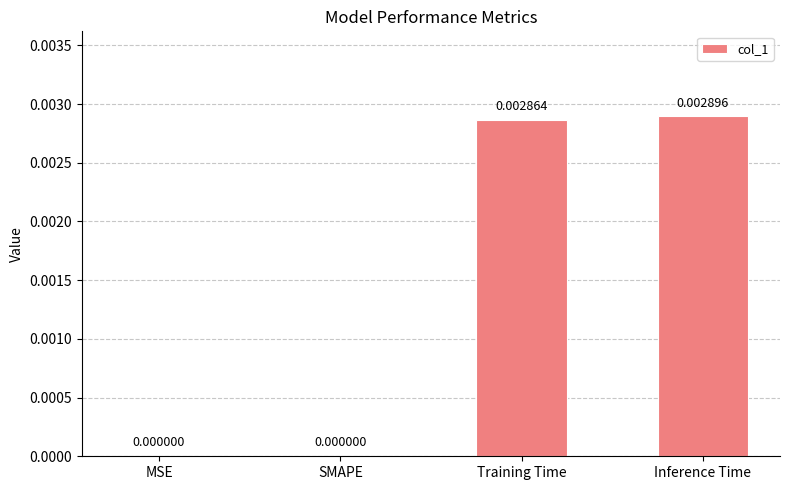

Which label corresponds to the largest value in the chart?

Inference Time